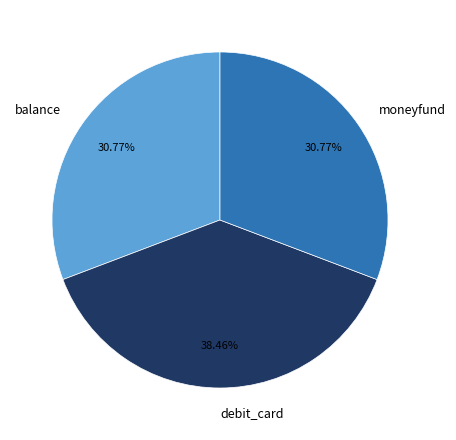

Is it true that moneyfund is 45% of the pie?

False